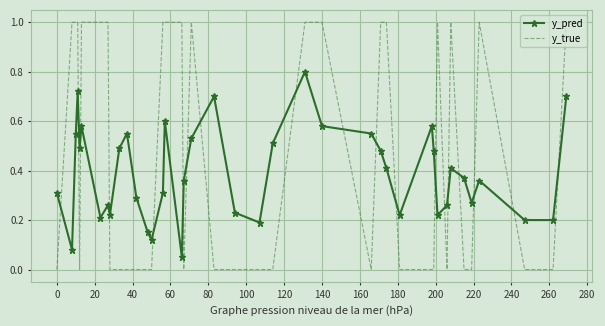

How many times do y_true and y_pred cross each other?

19